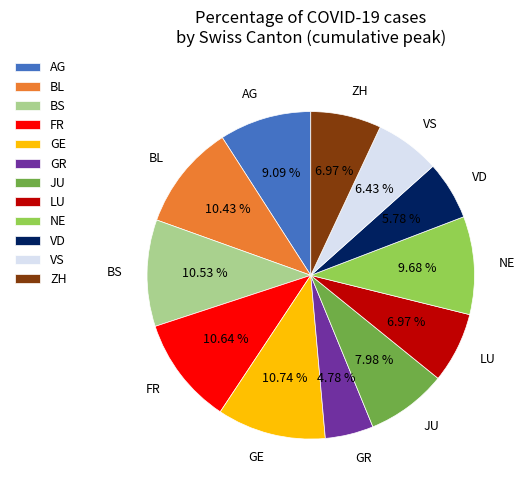

Count the number of slices in the pie.

12